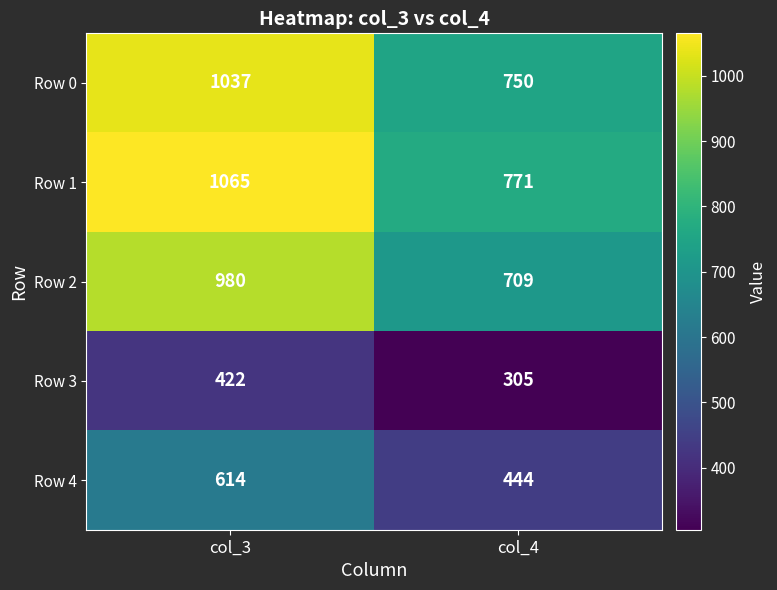

Reading left to right, what are all the values shown in this chart?

Row 0: col_3=1037	col_4=750
Row 1: col_3=1065	col_4=771
Row 2: col_3=980	col_4=709
Row 3: col_3=422	col_4=305
Row 4: col_3=614	col_4=444